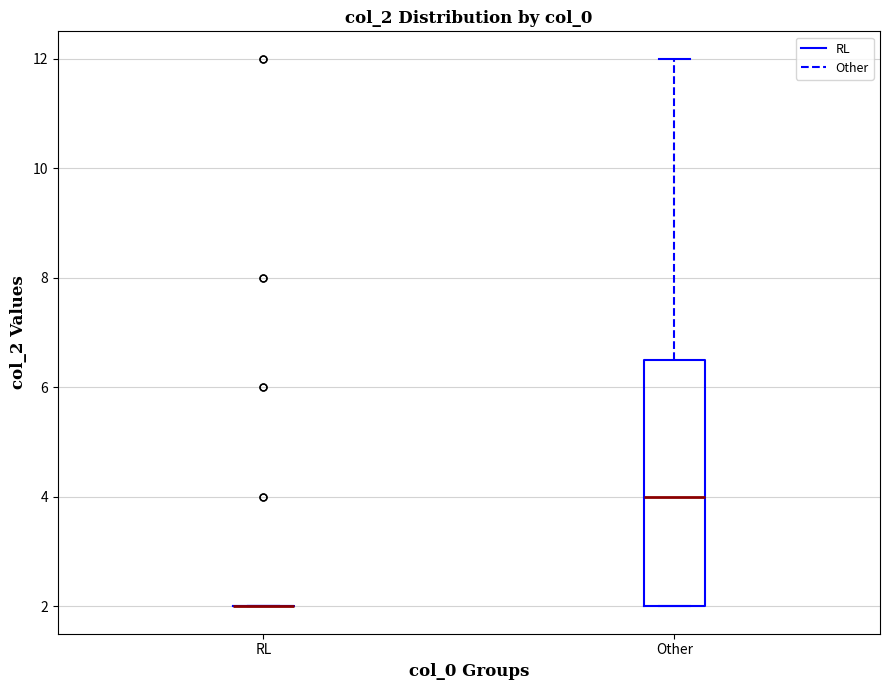

Reading left to right, read every box against the y-axis: the position of its median line, the range the box covers, and the ends of its whiskers. The values are not printed on the chart, so give them approximately, as read against the axis.

RL: box collapsed to a line at 2.0, whiskers 2.0 to 2.0
Other: median 4.0, box 2.0 to 6.6, whiskers 2.0 to 12.0